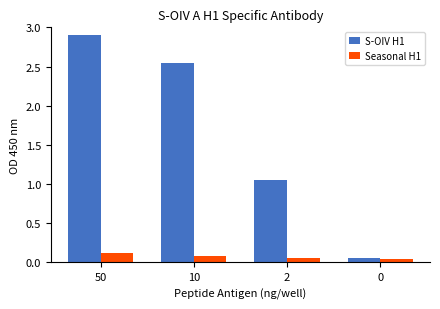

Count the number of categories in the chart.

4